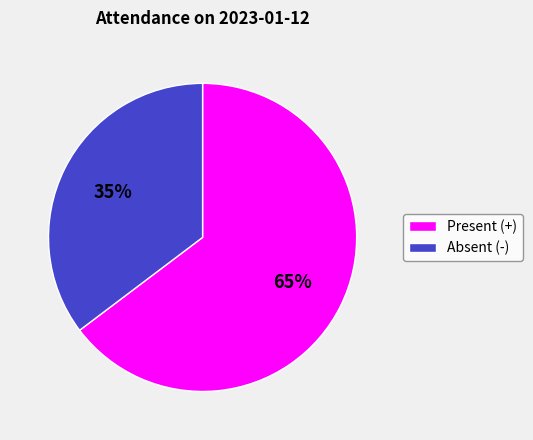

What is the largest slice in the pie chart?

Present (+)